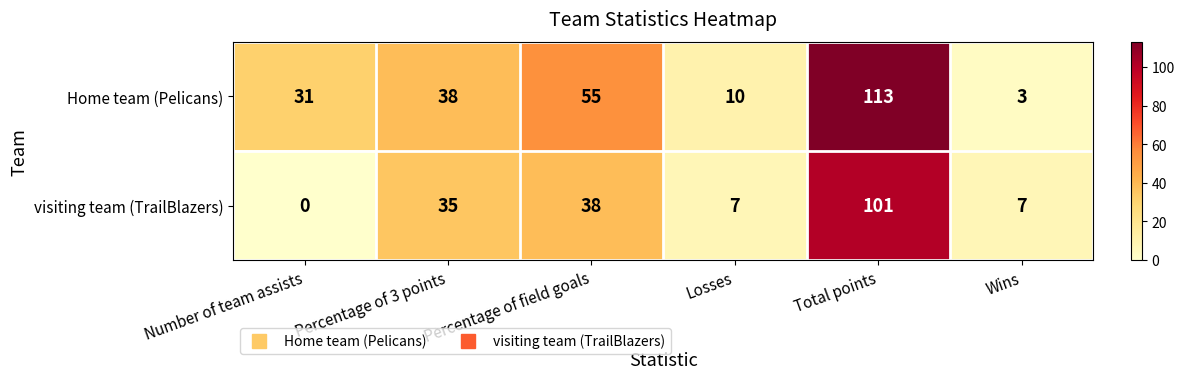

Rank the series by their average value, from lowest to highest.

visiting team (TrailBlazers), Home team (Pelicans)